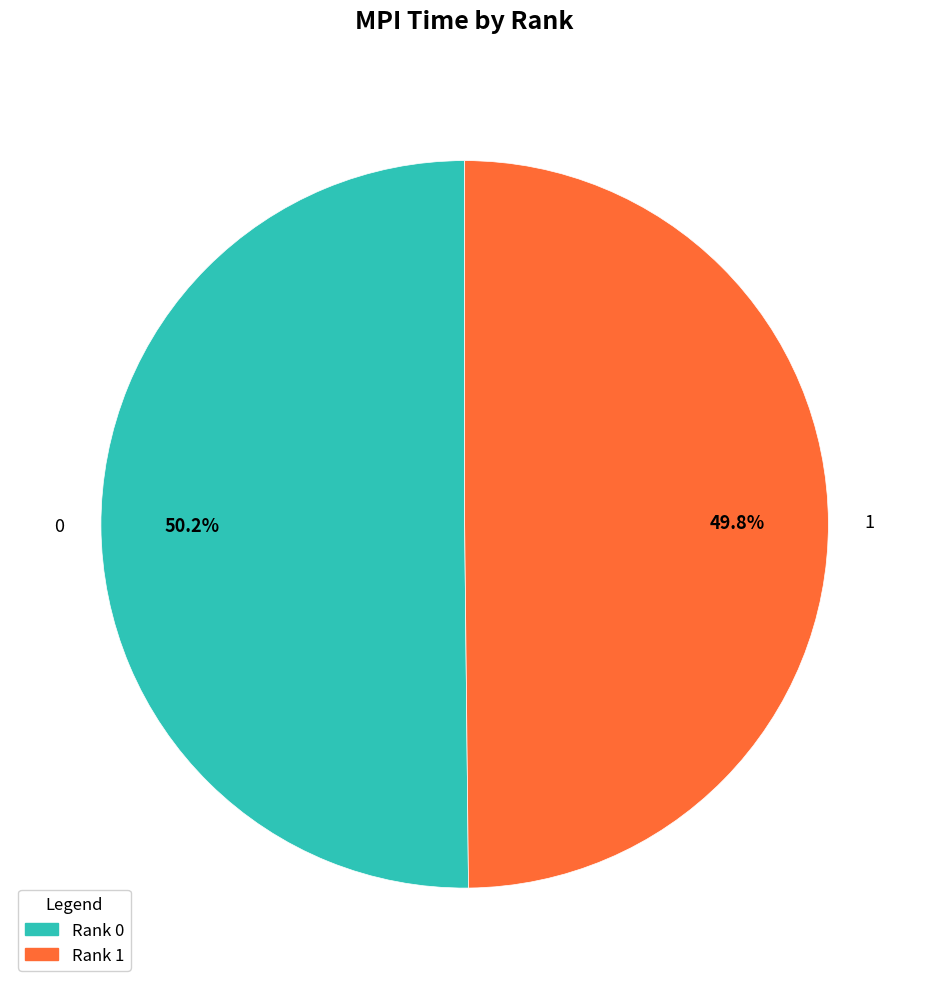

Is there a majority slice in this chart?

Yes